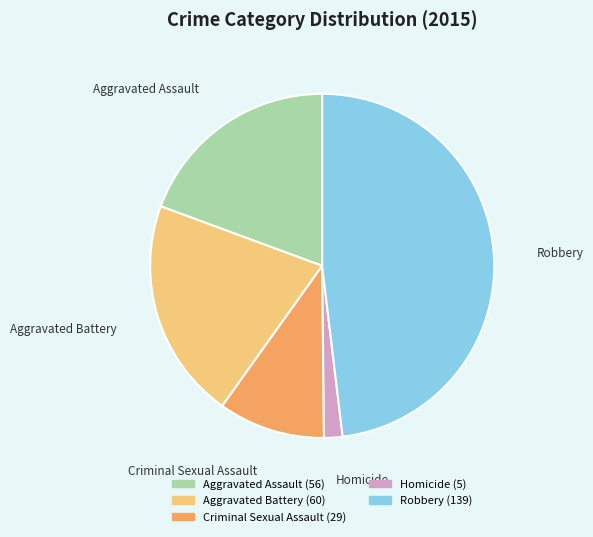

Is it true that Homicide is 2% of the pie?

True